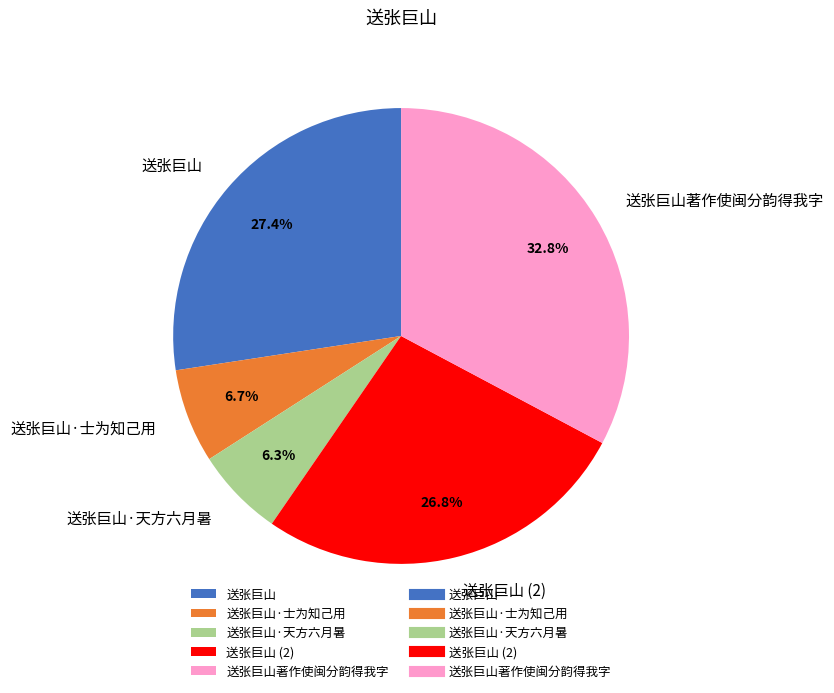

How much of the chart is everything except 送张巨山·士为知己用?

93.3%